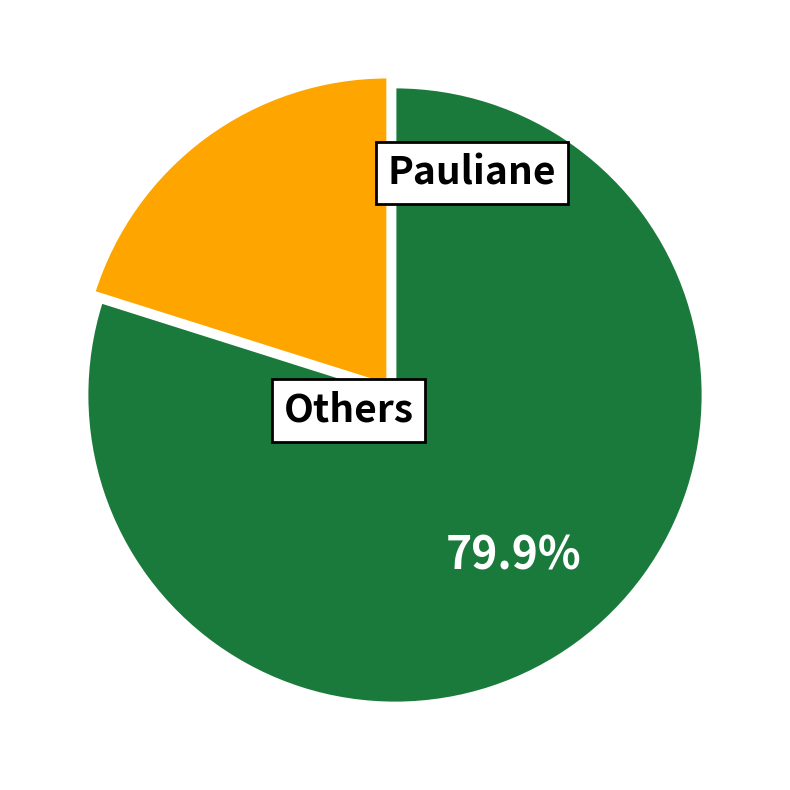

Is there a majority slice in this chart?

Yes